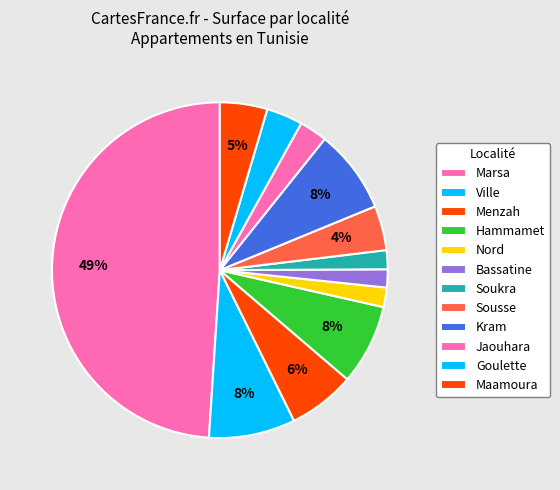

Count the number of slices in the pie.

12